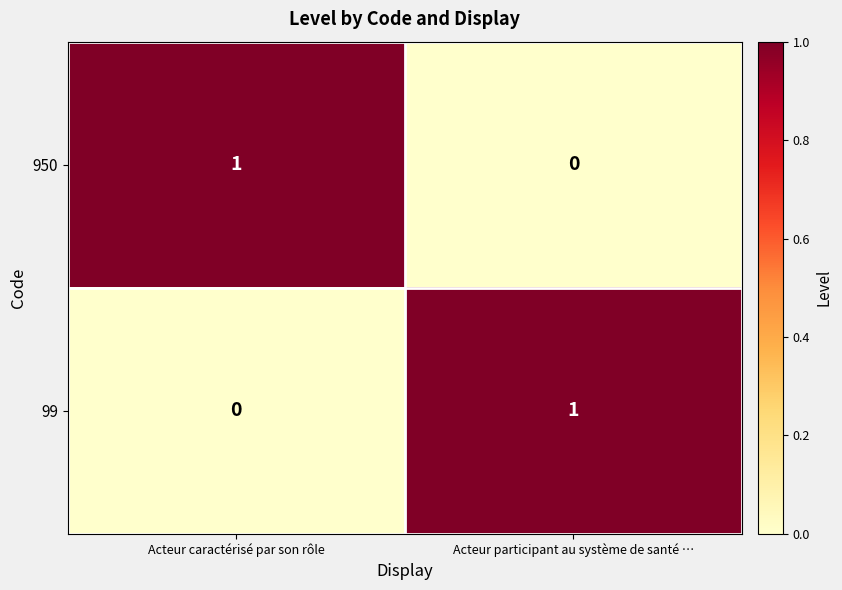

The value of 99 at Acteur caractérisé par son rôle is 0. True or false?

True